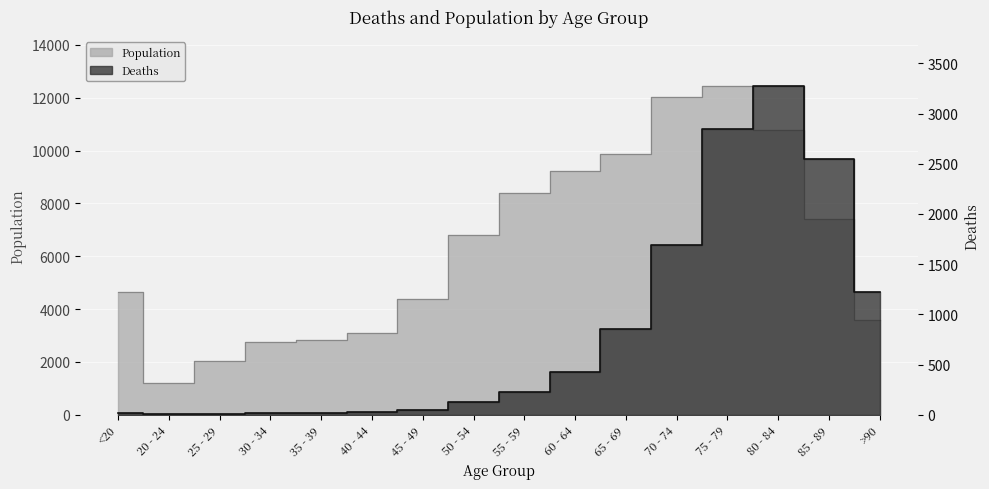

Does the chart display data point markers on the line(s)?

No